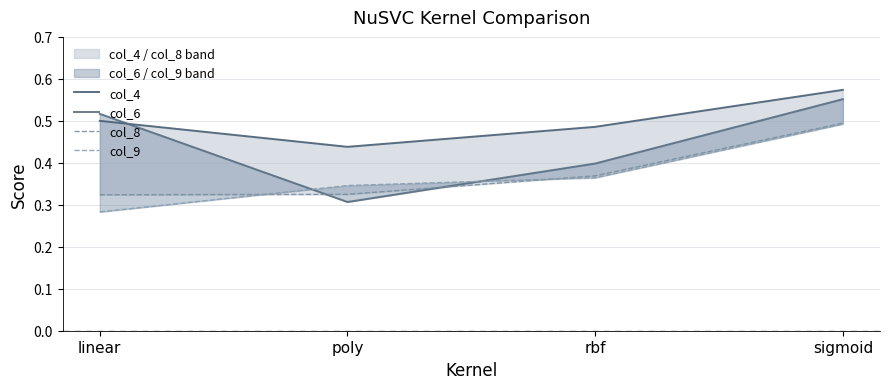

List the series in order of their peak value, lowest first.

col_9, col_8, col_6, col_4